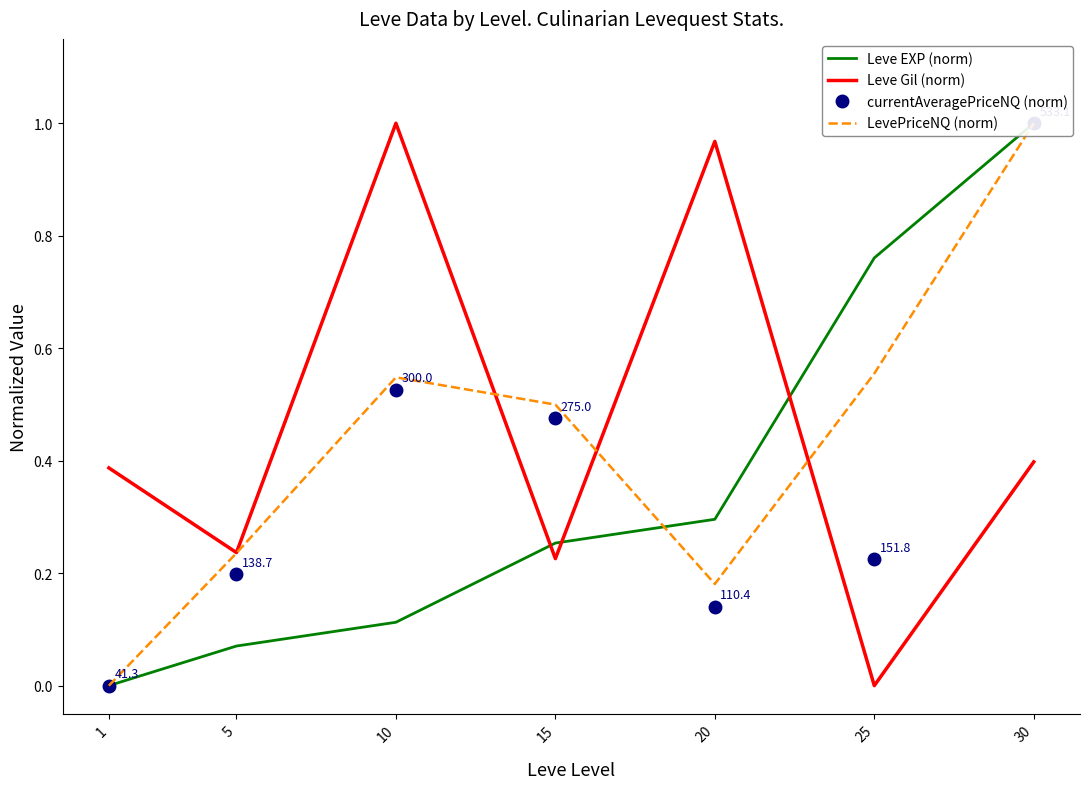

At how many categories does at least one series exceed 0?

7